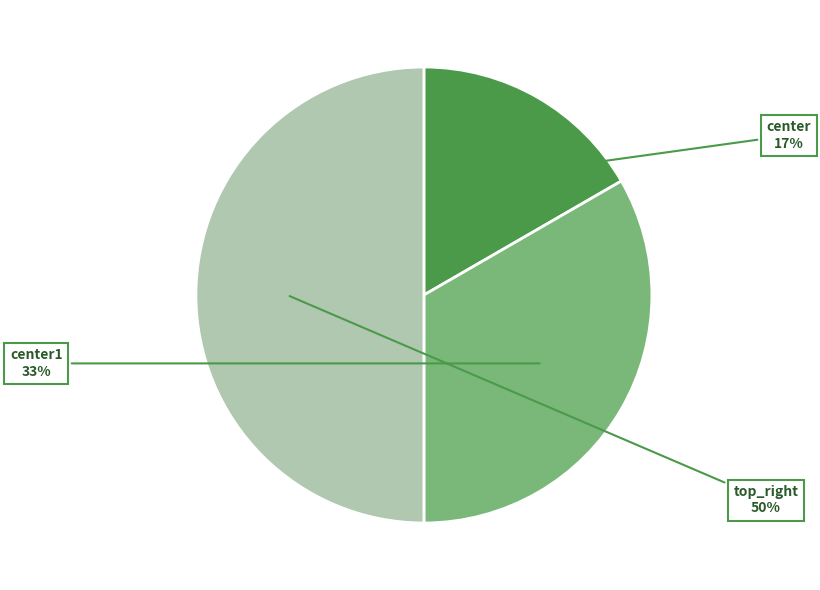

How many segments does this pie chart have?

3